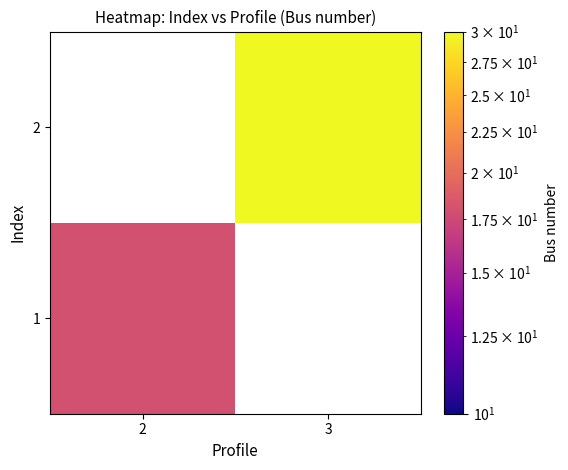

List the series in order of their overall mean, lowest first.

1, 2